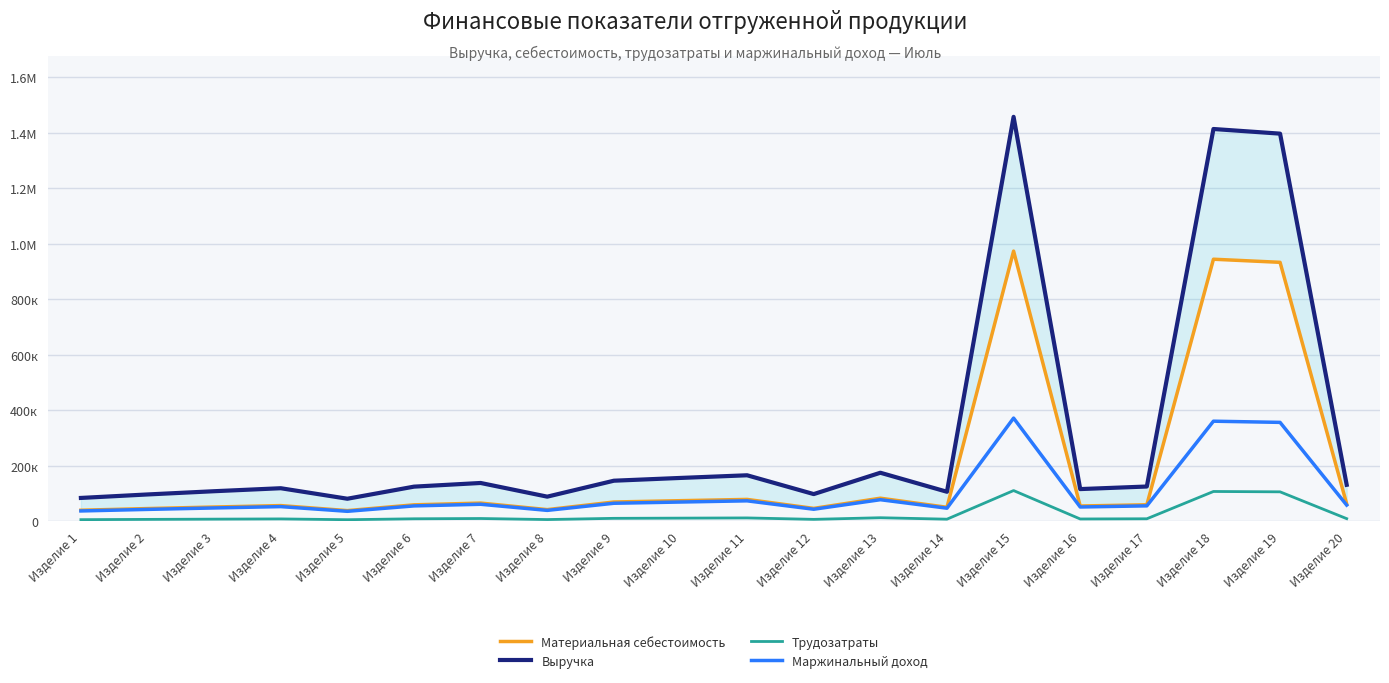

Is the value of Маржинальный доход at Изделие 20 greater than the value of Трудозатраты at Изделие 3?

Yes